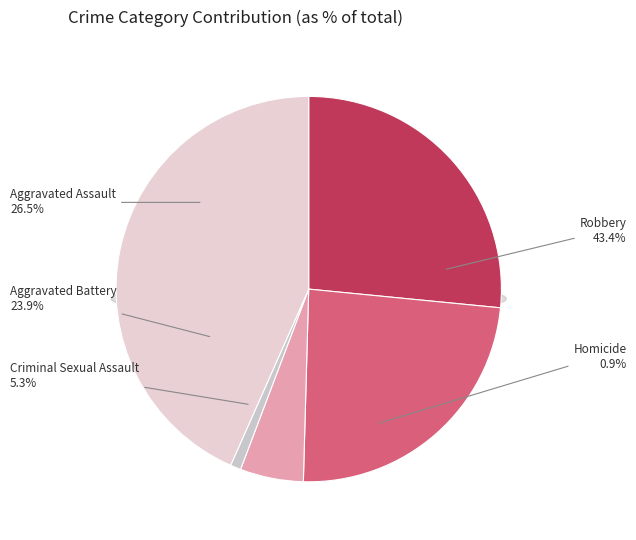

Which slice is the smallest?

Homicide